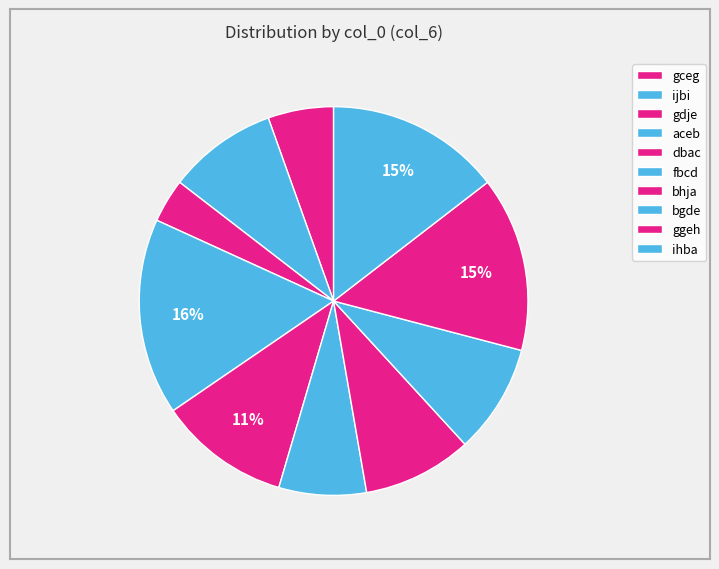

How many segments does this pie chart have?

10